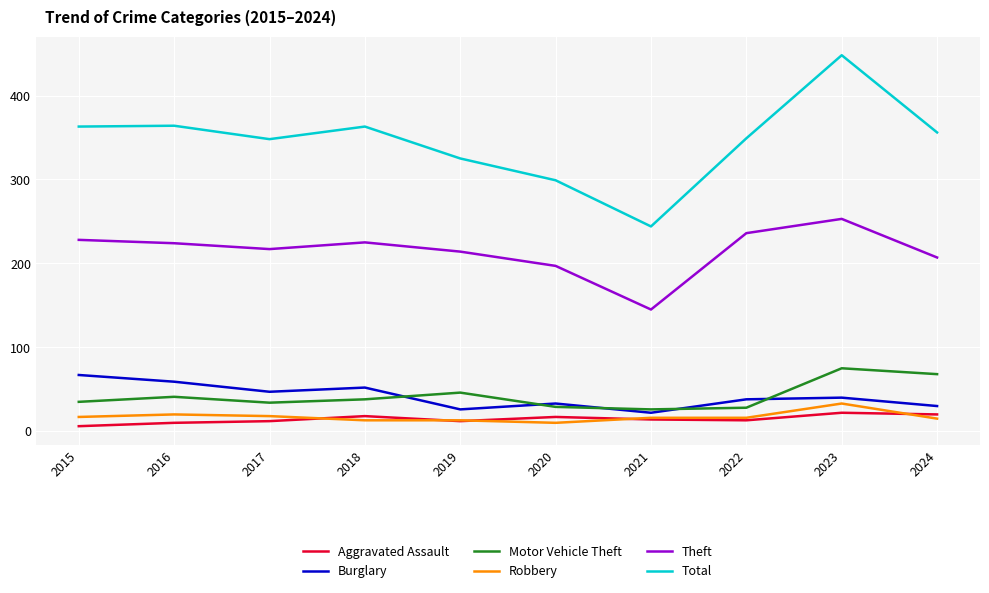

What is the sum of the Total values at 2024 and 2022?

705